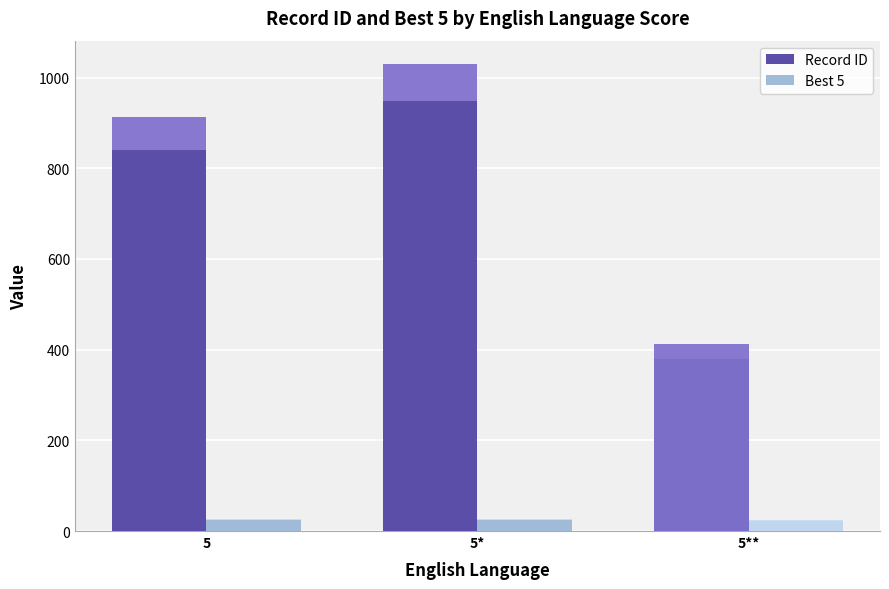

At which category is the sum across all series the highest?

5*